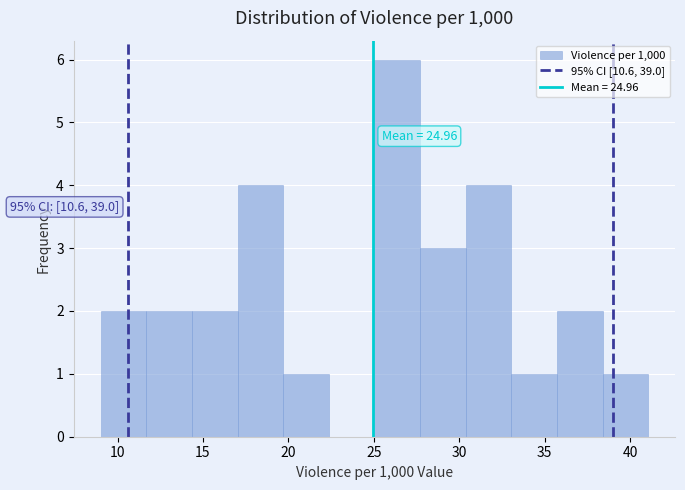

Over which range of the x-axis is the bar tallest?

25.0 to 27.5